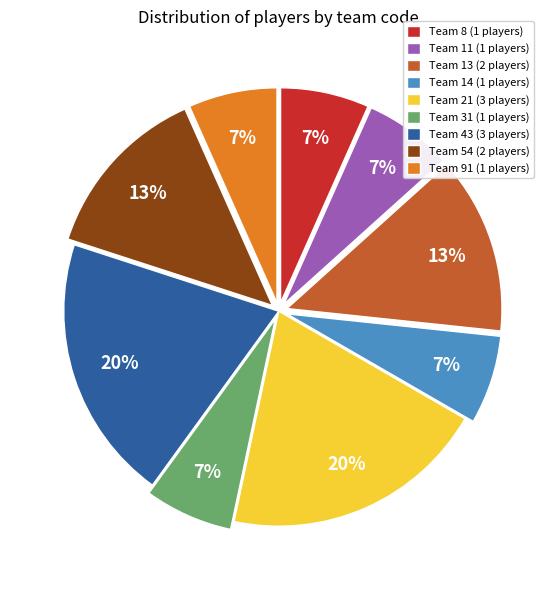

Between Team 54 (2 players) and Team 11 (1 players), which is larger?

Team 54 (2 players)